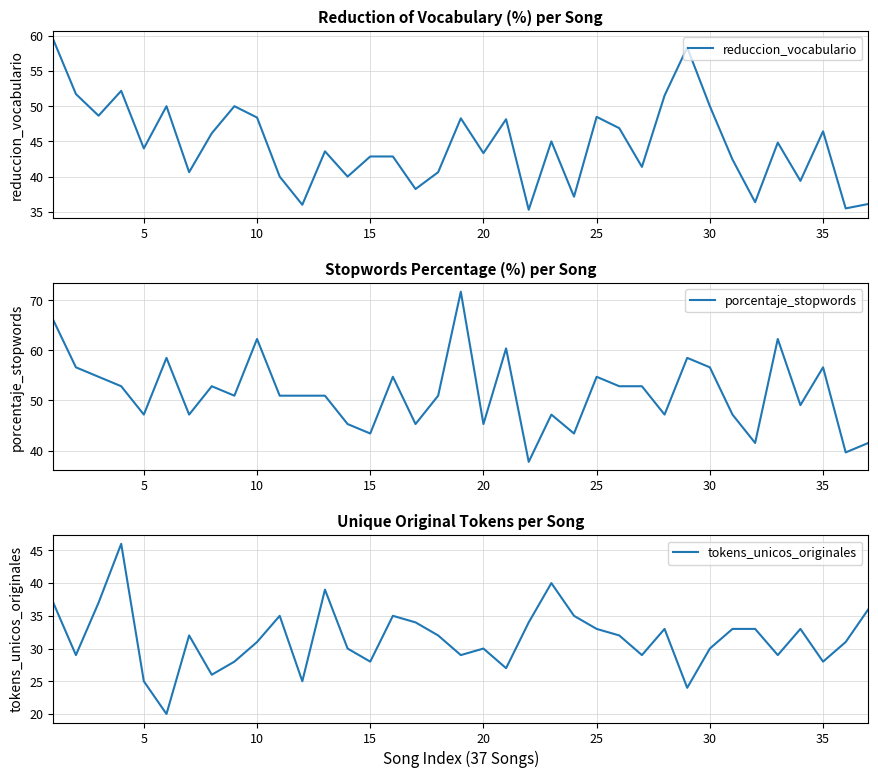

True or false: tokens_unicos_originales and reduccion_vocabulario cross at least once.

False